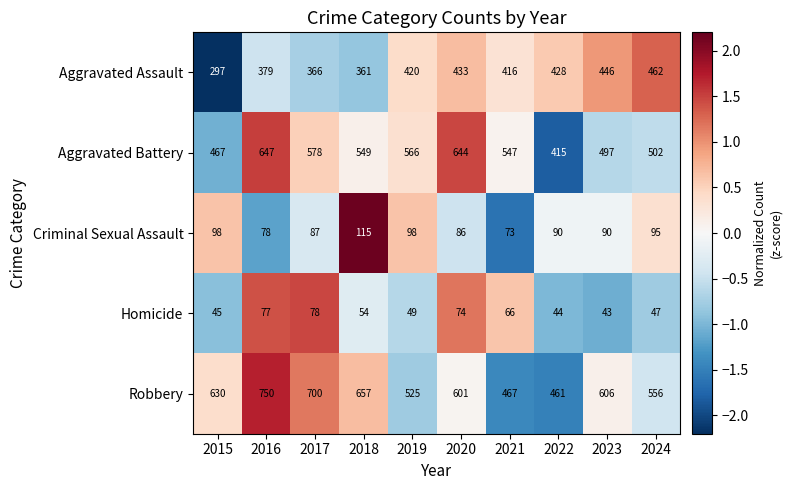

How many categories are shown in the chart?

10